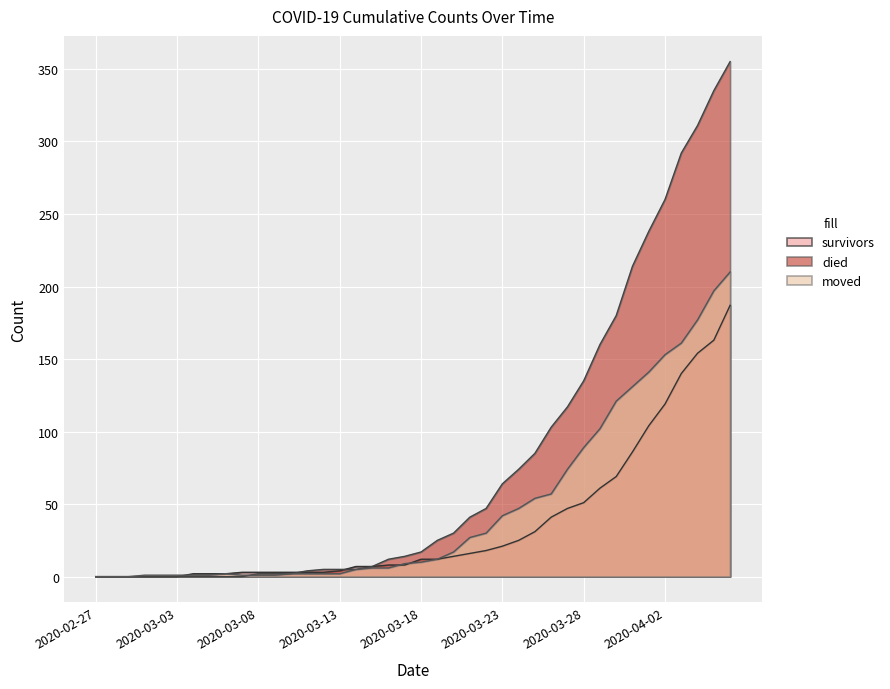

Reading right to left, transcribe all the data shown in this chart.

survivors: 2020-04-06=187	2020-04-05=163	2020-04-04=154	2020-04-03=140	2020-04-02=119	2020-04-01=104	2020-03-31=86	2020-03-30=69	2020-03-29=61	2020-03-28=51	2020-03-27=47	2020-03-26=41	2020-03-25=31	2020-03-24=25	2020-03-23=21	2020-03-22=18	2020-03-21=16	2020-03-20=14	2020-03-19=12	2020-03-18=12	2020-03-17=8	2020-03-16=8	2020-03-15=7	2020-03-14=7	2020-03-13=4	2020-03-12=3	2020-03-11=3	2020-03-10=3	2020-03-09=3	2020-03-08=3	2020-03-07=3	2020-03-06=2	2020-03-05=2	2020-03-04=2	2020-03-03=0	2020-03-02=0	2020-03-01=0	2020-02-29=0	2020-02-28=0	2020-02-27=0
died: 2020-04-06=355	2020-04-05=335	2020-04-04=311	2020-04-03=292	2020-04-02=260	2020-04-01=238	2020-03-31=214	2020-03-30=180	2020-03-29=160	2020-03-28=135	2020-03-27=117	2020-03-26=103	2020-03-25=85	2020-03-24=74	2020-03-23=64	2020-03-22=47	2020-03-21=41	2020-03-20=30	2020-03-19=25	2020-03-18=17	2020-03-17=14	2020-03-16=12	2020-03-15=7	2020-03-14=5	2020-03-13=5	2020-03-12=5	2020-03-11=4	2020-03-10=2	2020-03-09=2	2020-03-08=2	2020-03-07=0	2020-03-06=0	2020-03-05=0	2020-03-04=0	2020-03-03=0	2020-03-02=0	2020-03-01=0	2020-02-29=0	2020-02-28=0	2020-02-27=0
moved: 2020-04-06=210	2020-04-05=197	2020-04-04=177	2020-04-03=161	2020-04-02=153	2020-04-01=141	2020-03-31=131	2020-03-30=121	2020-03-29=102	2020-03-28=89	2020-03-27=74	2020-03-26=57	2020-03-25=54	2020-03-24=47	2020-03-23=42	2020-03-22=30	2020-03-21=27	2020-03-20=17	2020-03-19=12	2020-03-18=10	2020-03-17=9	2020-03-16=6	2020-03-15=6	2020-03-14=5	2020-03-13=2	2020-03-12=2	2020-03-11=2	2020-03-10=2	2020-03-09=1	2020-03-08=1	2020-03-07=1	2020-03-06=2	2020-03-05=1	2020-03-04=1	2020-03-03=1	2020-03-02=1	2020-03-01=1	2020-02-29=0	2020-02-28=0	2020-02-27=0